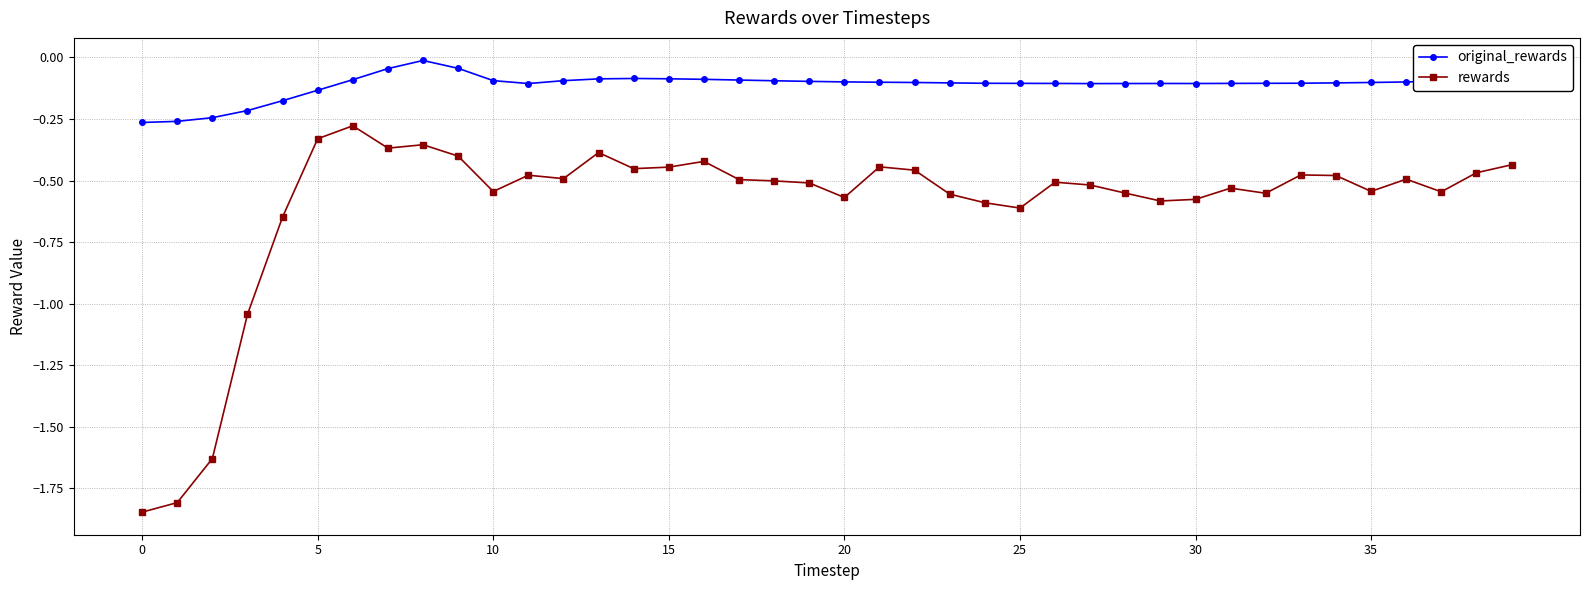

True or false: rewards has more than 2 points higher than both neighbors.

True